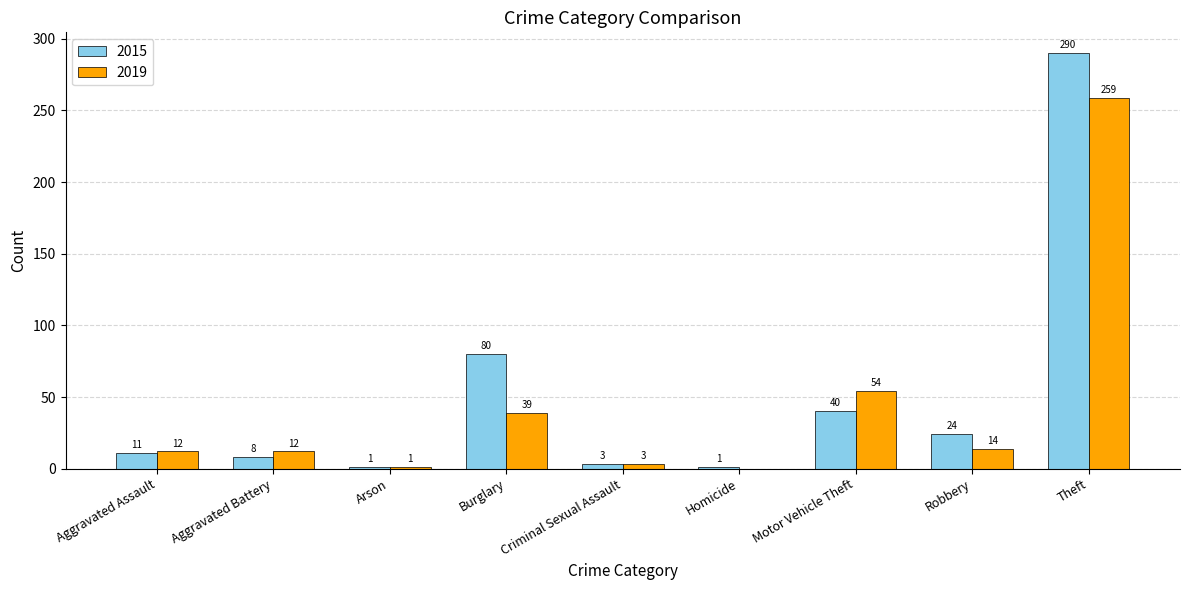

Is it true that 2019 equals 12 at Aggravated Battery?

True